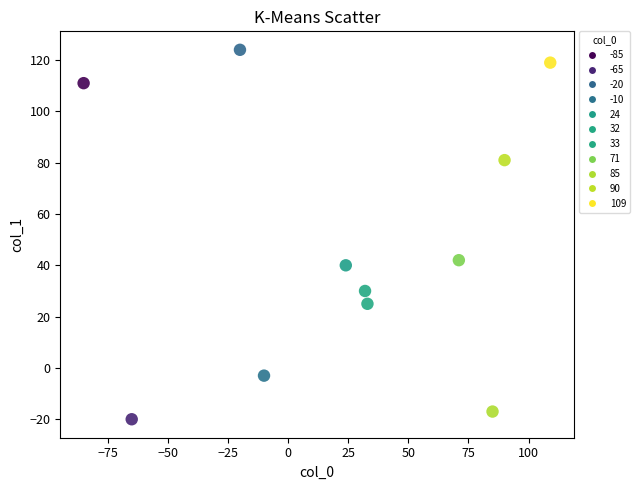

What Y value in the scatter plot is closest to 52?

42